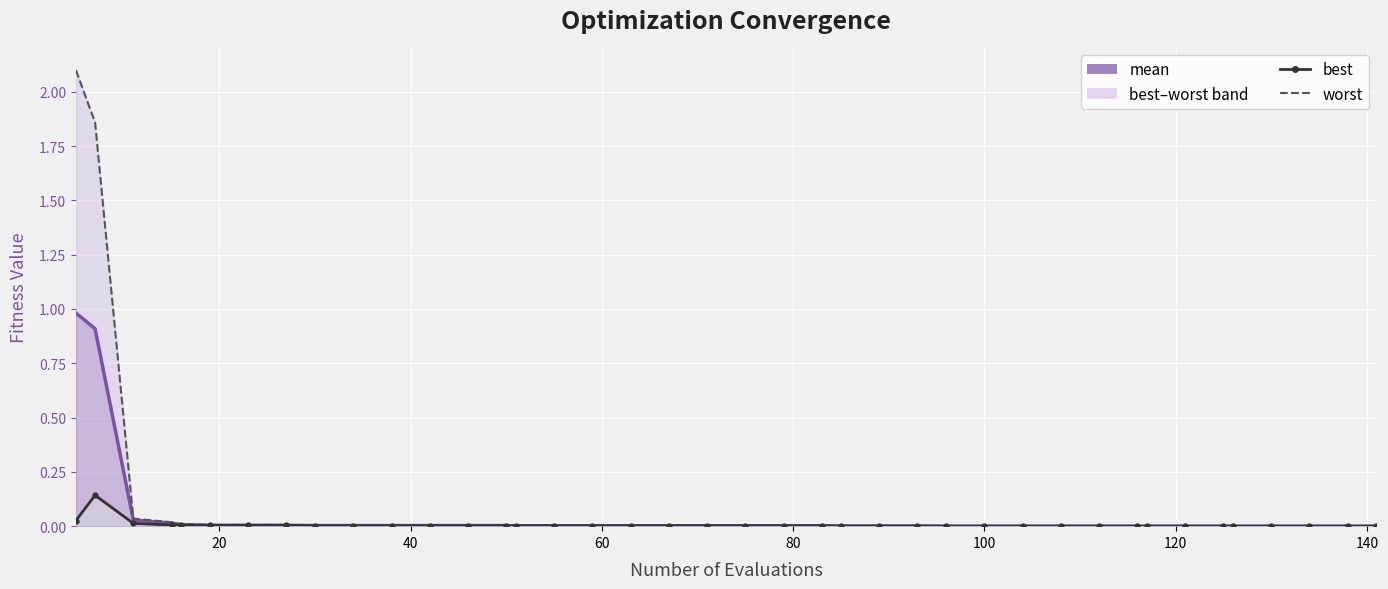

Reading left to right, what are all the values shown in this chart?

mean: 1.0	0.9	0.0	0.0	0.0	0.0	0.0	0.0	0.0	0.0	0.0	0.0	0.0	0.0	0.0	0.0	0.0	0.0	0.0	0.0	0.0	0.0	0.0	0.0	0.0	0.0	0.0	0.0	0.0	0.0	0.0	0.0	0.0	0.0	0.0	0.0	0.0	0.0	0.0	0.0
best: 0.0	0.1	0.0	0.0	0.0	0.0	0.0	0.0	0.0	0.0	0.0	0.0	0.0	0.0	0.0	0.0	0.0	0.0	0.0	0.0	0.0	0.0	0.0	0.0	0.0	0.0	0.0	0.0	0.0	0.0	0.0	0.0	0.0	0.0	0.0	0.0	0.0	0.0	0.0	0.0
worst: 2.1	1.9	0.0	0.0	0.0	0.0	0.0	0.0	0.0	0.0	0.0	0.0	0.0	0.0	0.0	0.0	0.0	0.0	0.0	0.0	0.0	0.0	0.0	0.0	0.0	0.0	0.0	0.0	0.0	0.0	0.0	0.0	0.0	0.0	0.0	0.0	0.0	0.0	0.0	0.0